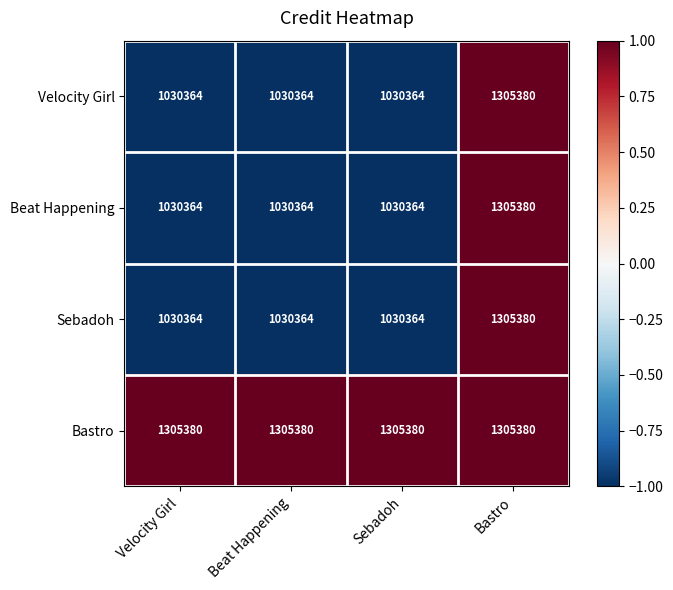

Which series has the largest total across all categories?

Bastro